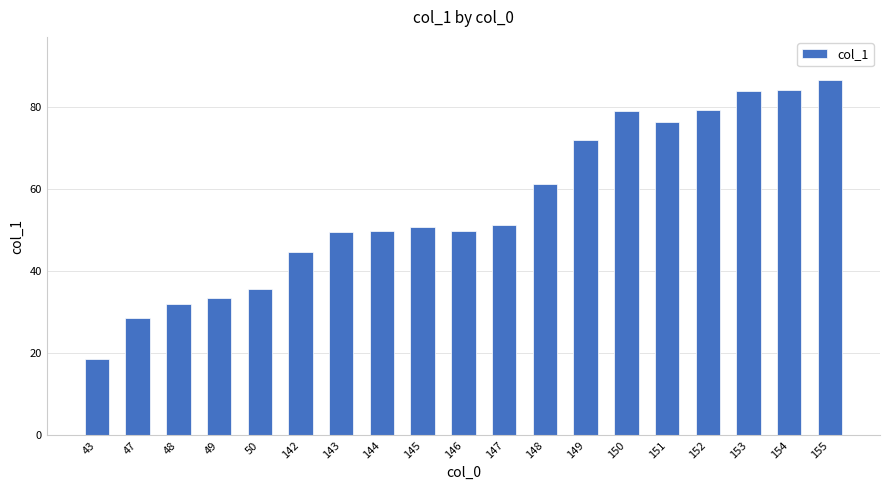

True or false: the data shows 87.2 at 147.

False